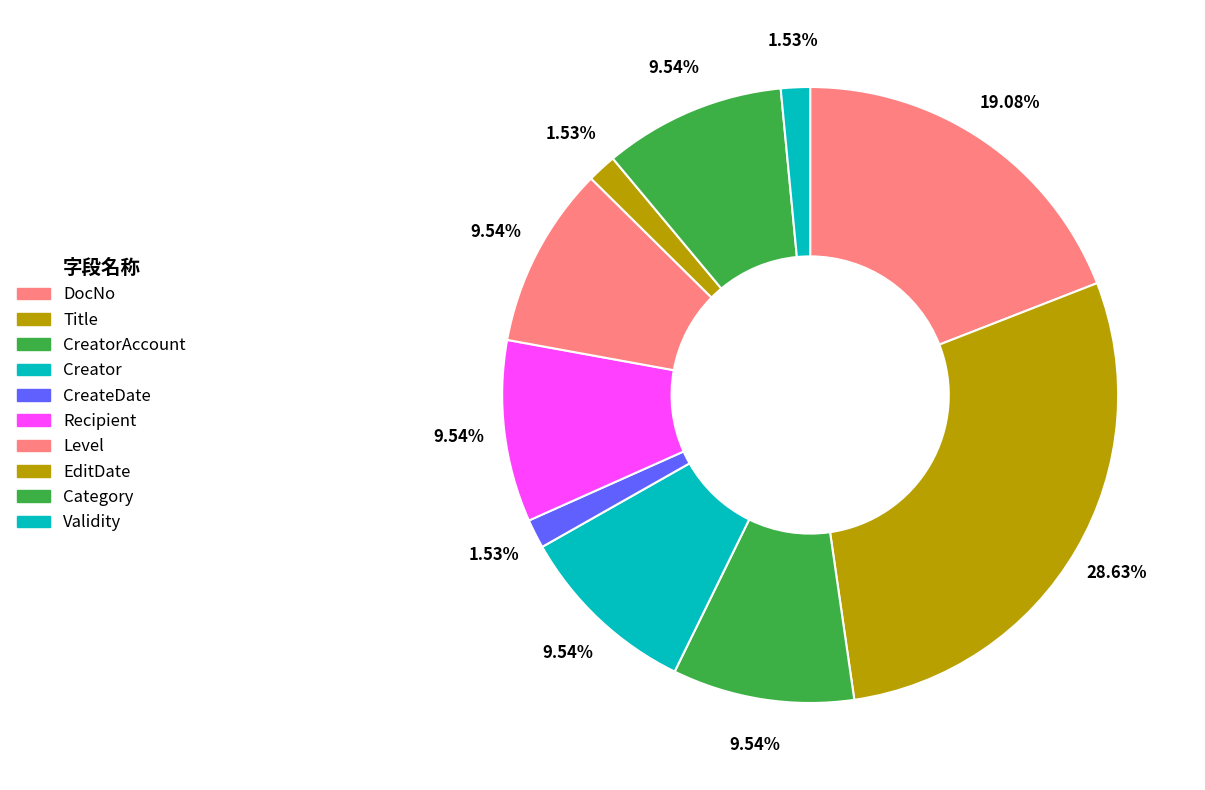

Is the sum of Validity and CreateDate greater than half?

No